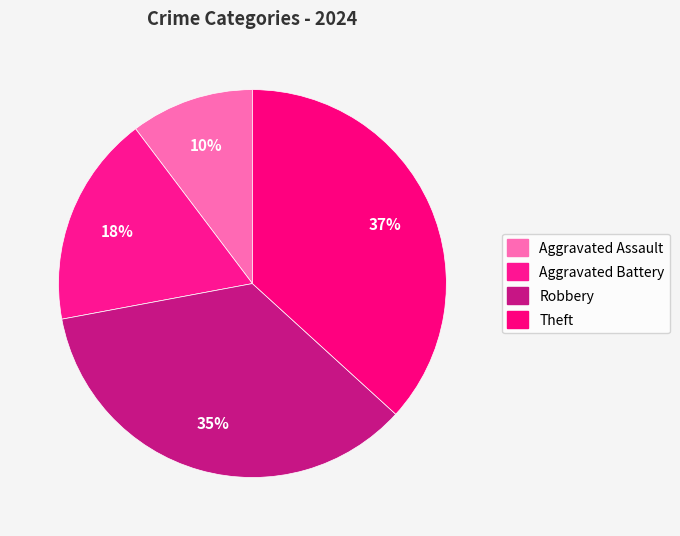

Count the number of slices in the pie.

4